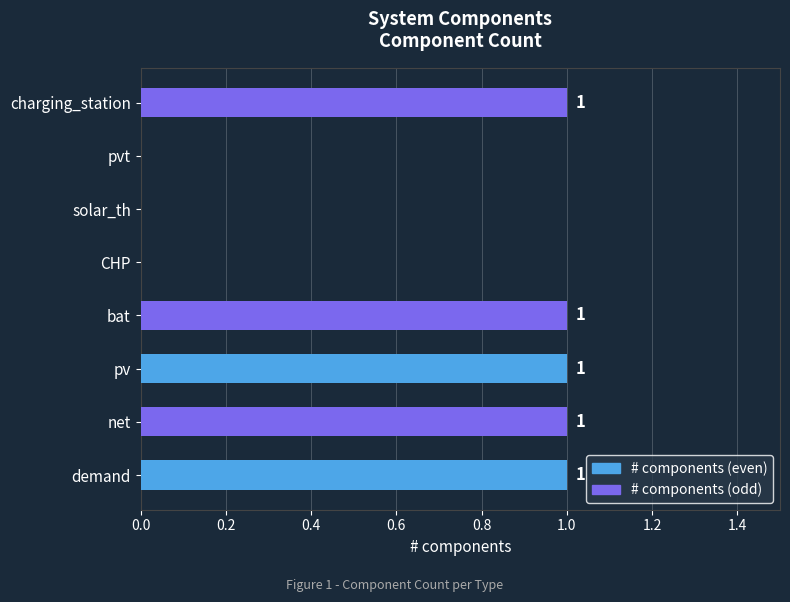

How many values are between 0 and 1?

8